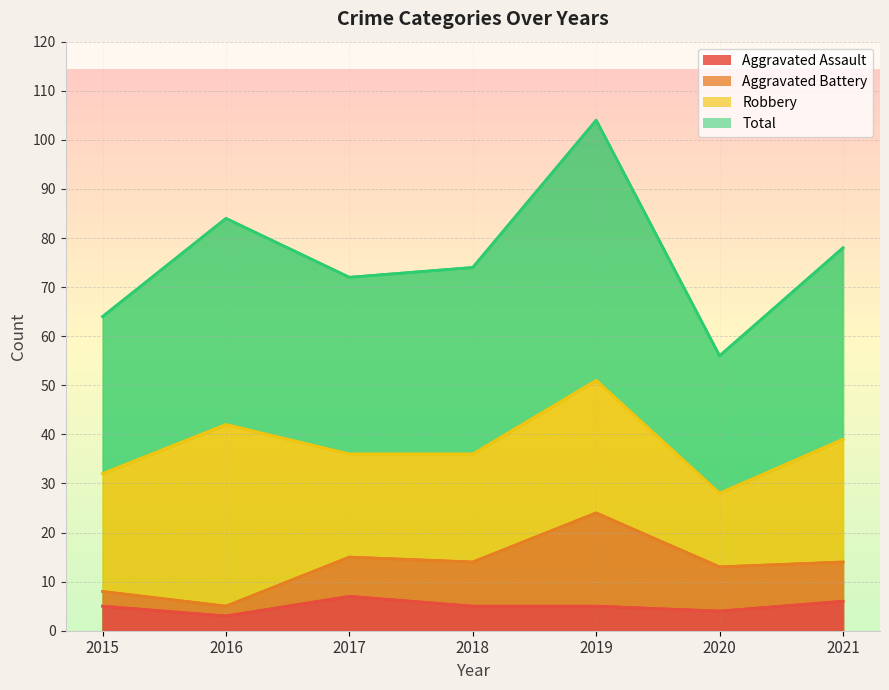

True or false: Total has more than 0 points higher than both neighbors.

True